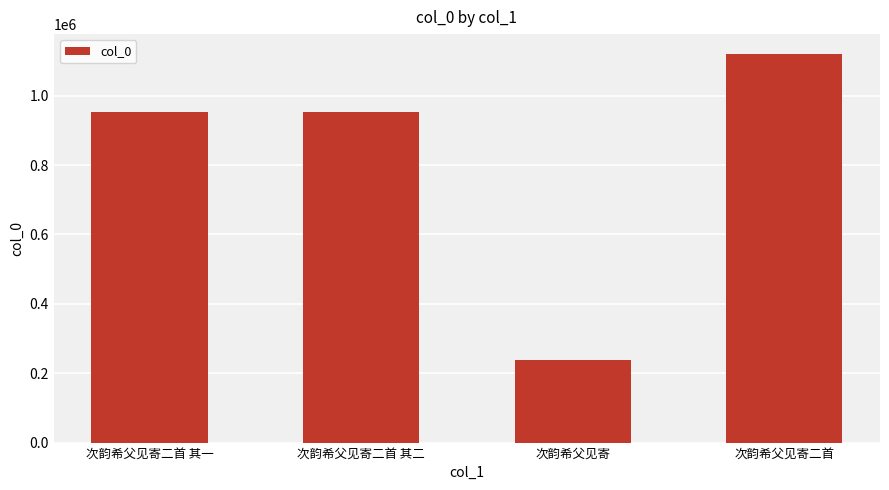

What is the average value?

816036